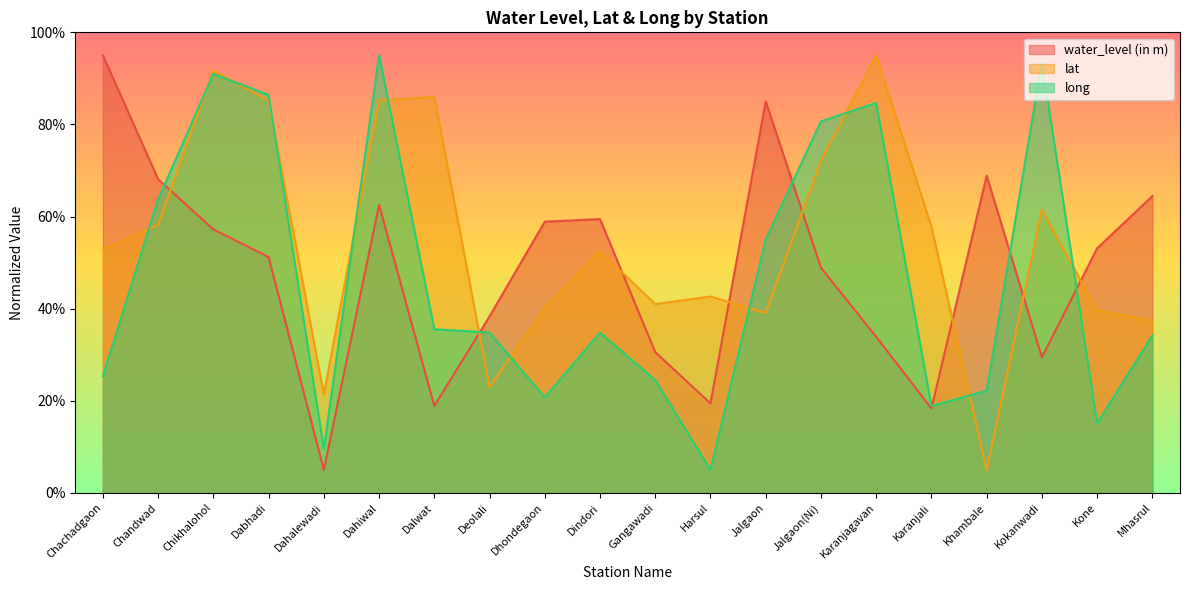

How many values in the lat series exceed 52?

11